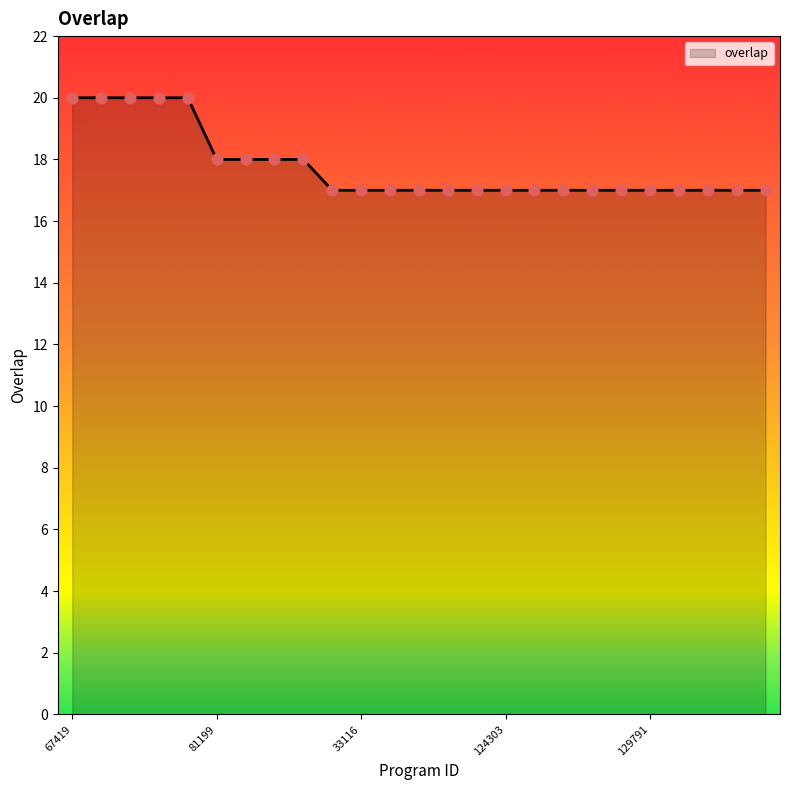

What is the difference between the maximum and minimum values?

3